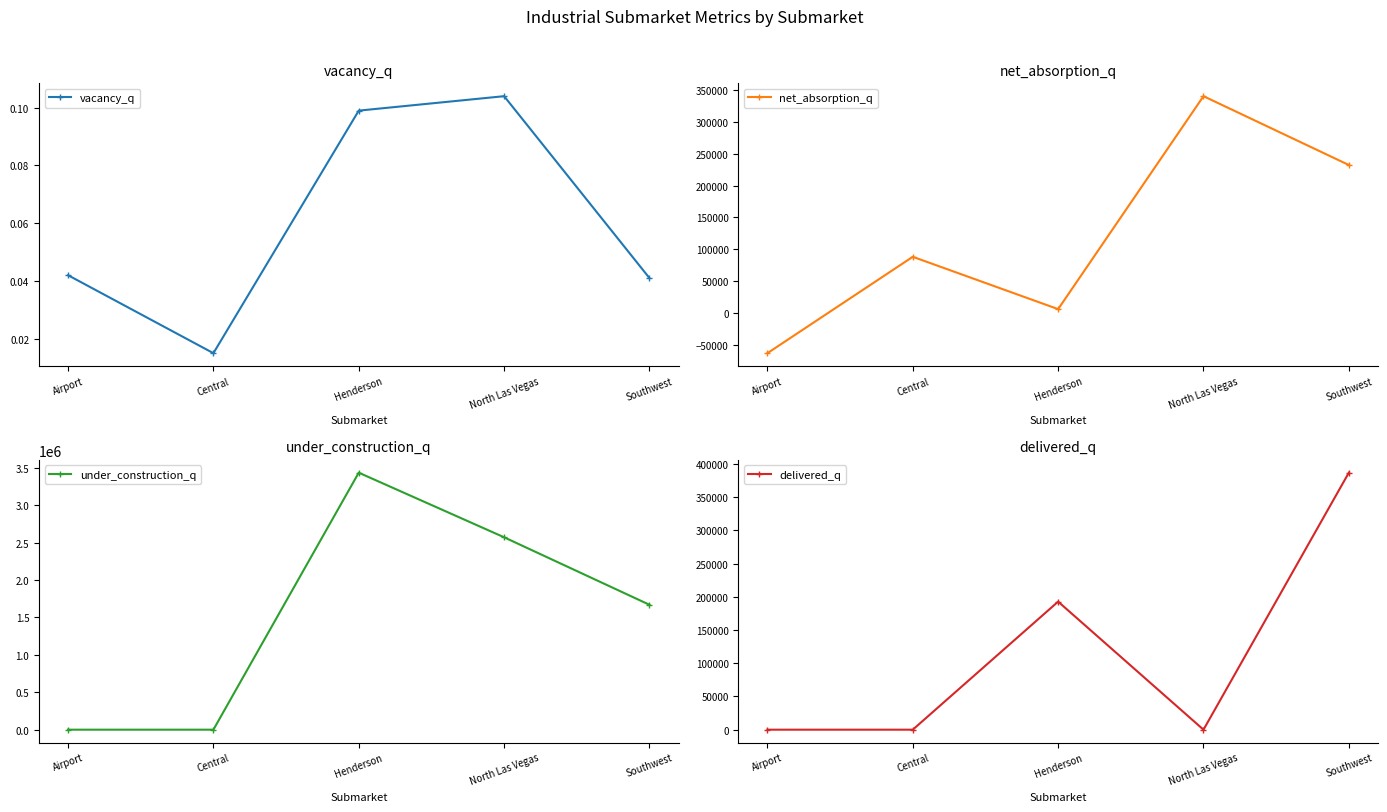

Reading left to right, what are all the values shown in this chart?

vacancy_q: 0.0	0.0	0.1	0.1	0.0
net_absorption_q: -63394.0	88137.0	5853.0	340635.0	232453.0
under_construction_q: 0.0	0.0	3434323.0	2571046.0	1669086.0
delivered_q: 0.0	0.0	192666.0	0.0	386668.0